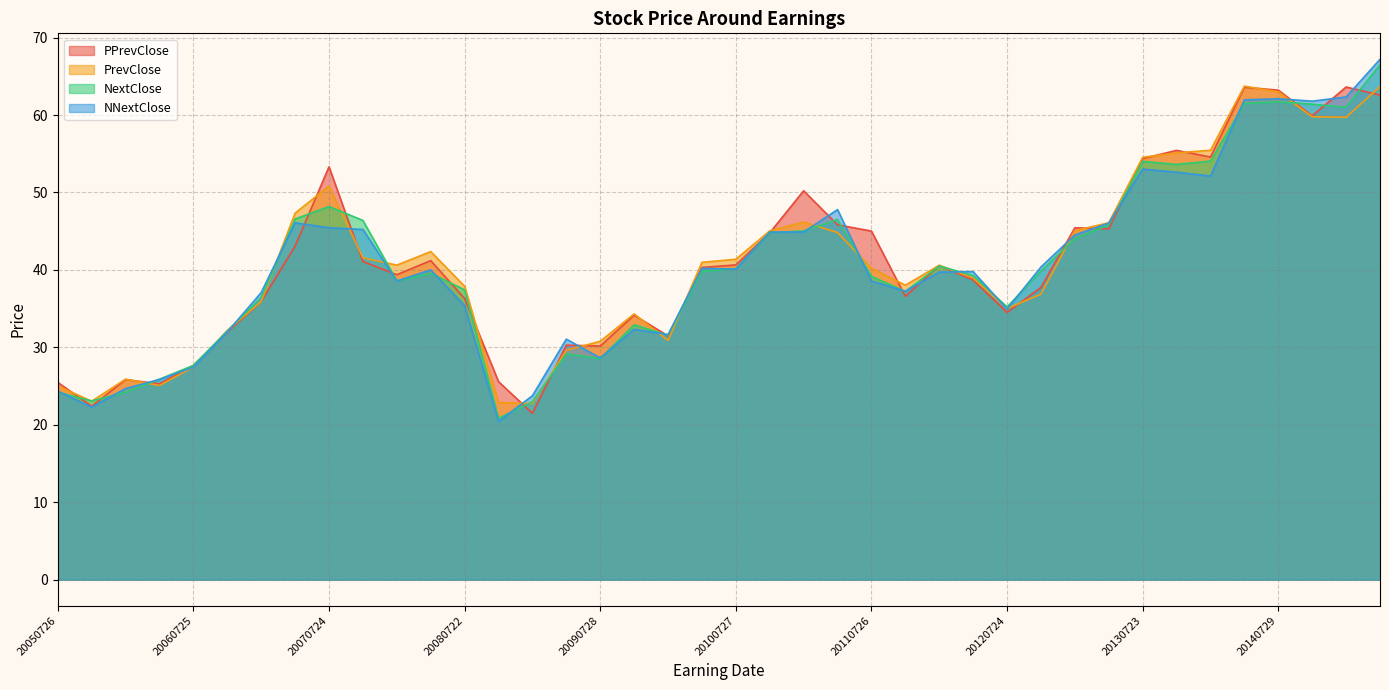

The value of NextClose at 20130423 is 45.8. True or false?

True